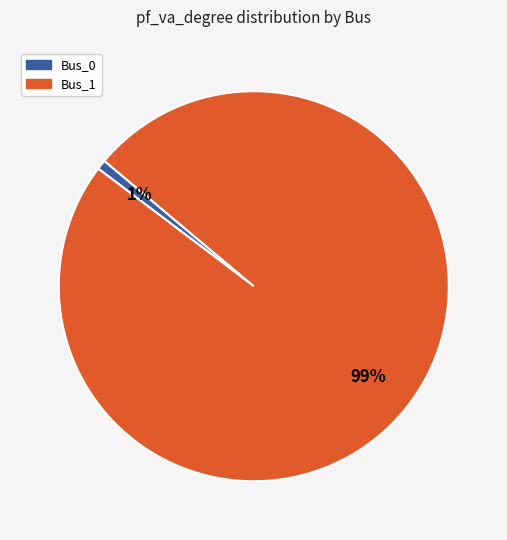

Between Bus_1 and Bus_0, which is larger?

Bus_1